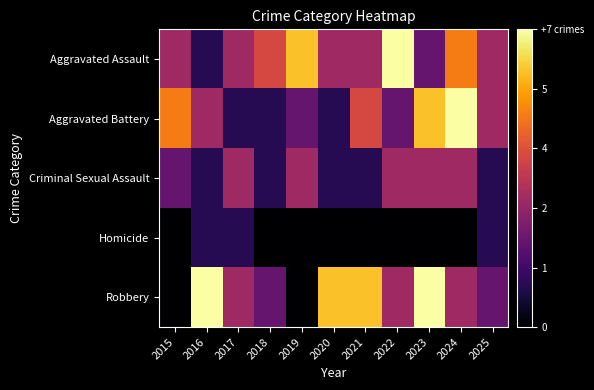

At which category is the sum across all series the highest?

2023